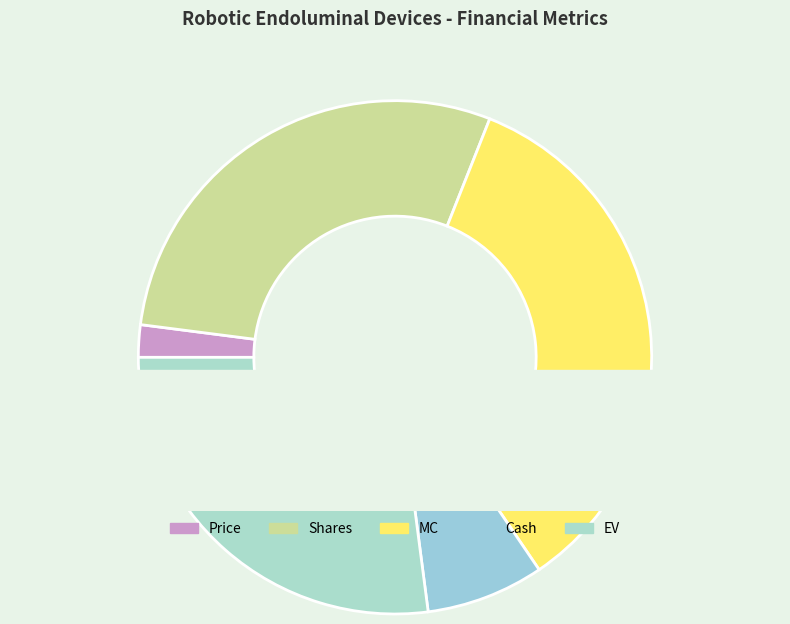

Between MC and Shares, which is larger?

MC